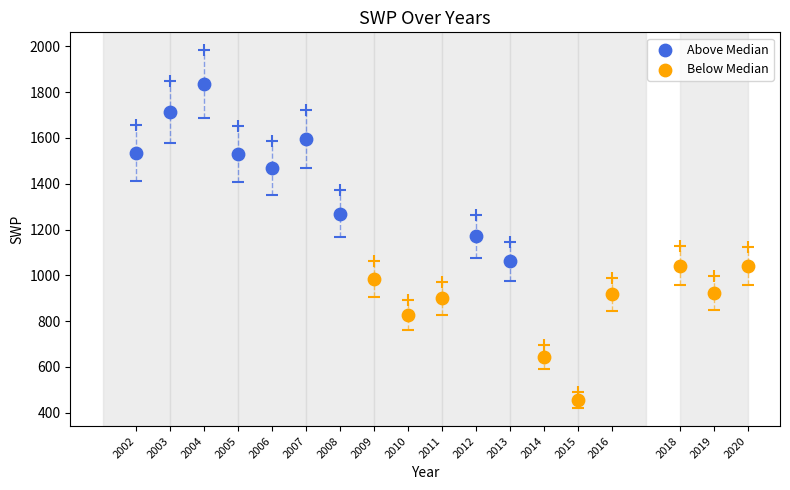

Which series has the widest spread of Y values?

Above Median